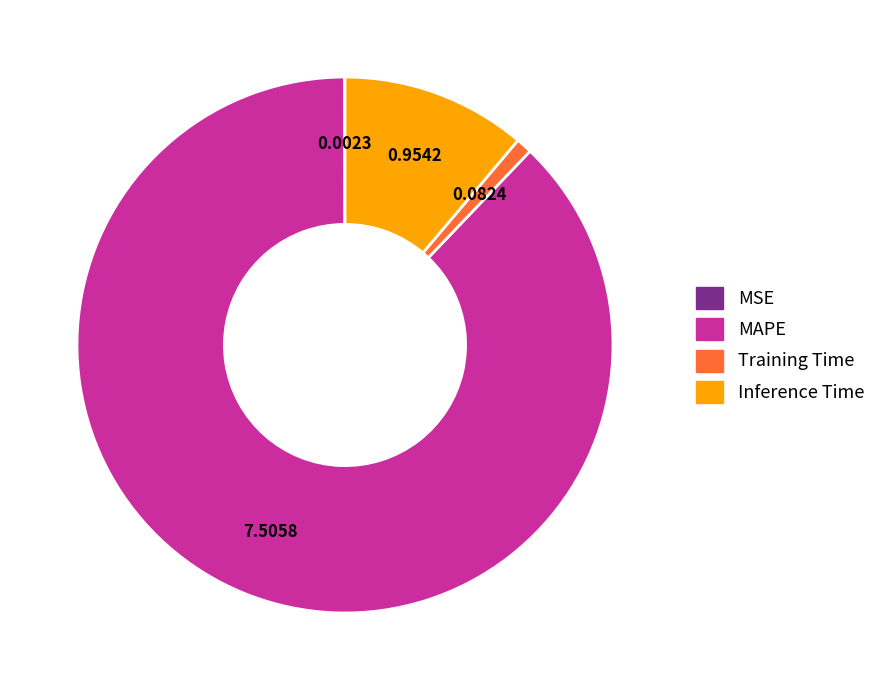

Which category has the biggest portion of the pie?

MAPE